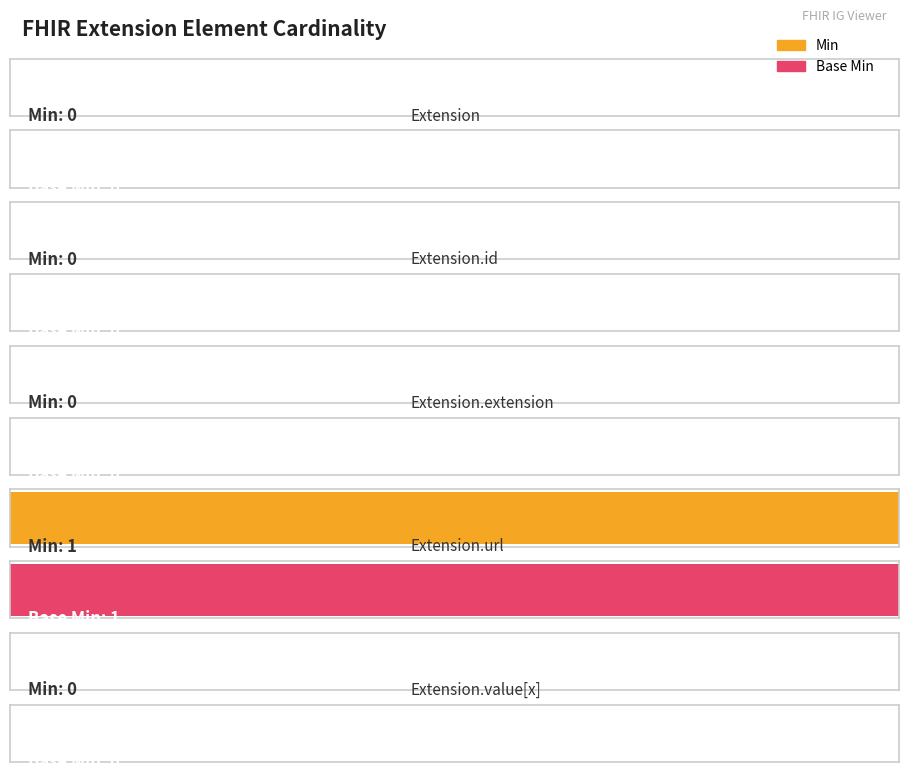

Reading left to right, transcribe all the data shown in this chart.

Min: Extension=0	Extension.id=0	Extension.extension=0	Extension.url=1	Extension.value[x]=0
Base Min: Extension=0	Extension.id=0	Extension.extension=0	Extension.url=1	Extension.value[x]=0